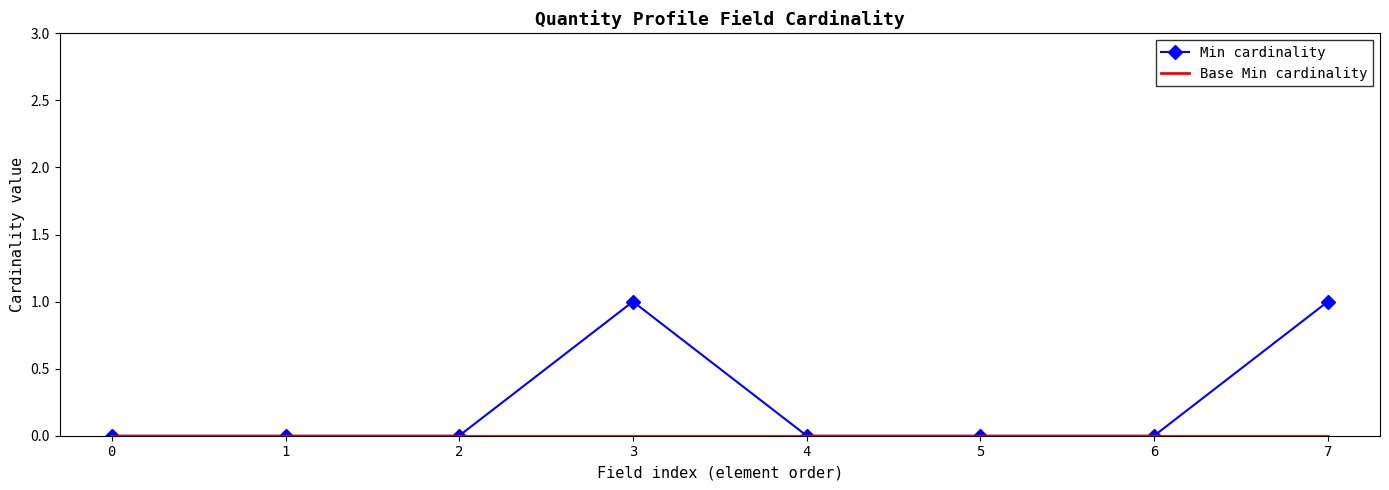

Between 4 and 7, which series saw the biggest shift?

Min cardinality